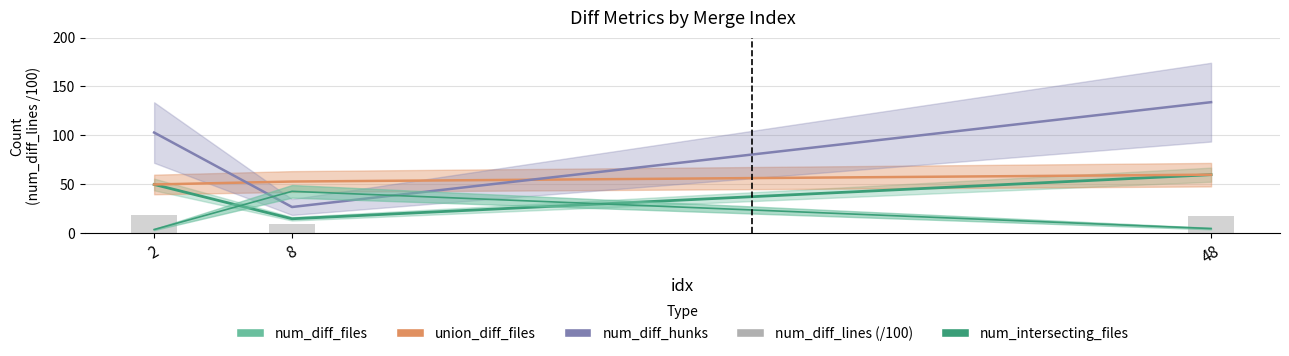

Rank the categories by value from lowest to highest.

8, 48, 2